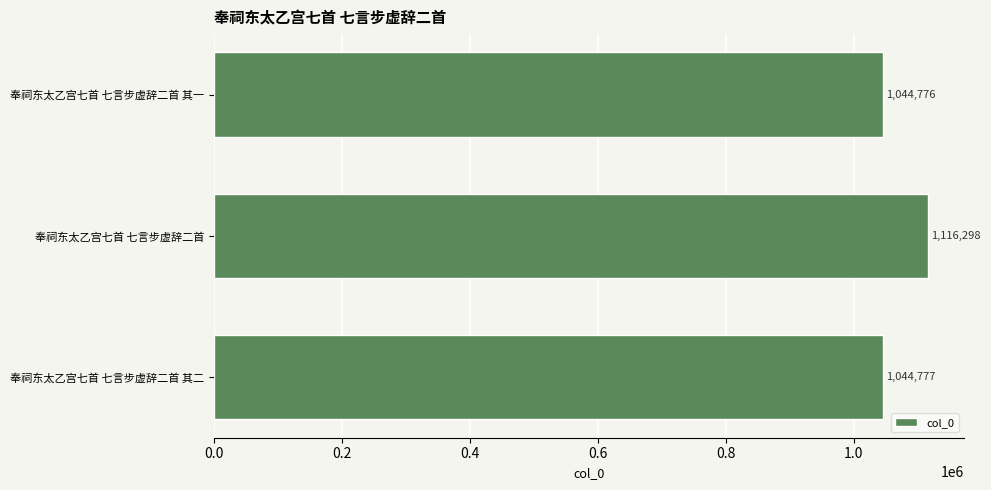

Is it true that the value at 奉祠东太乙宫七首 七言步虚辞二首 其二 is 1044777?

True